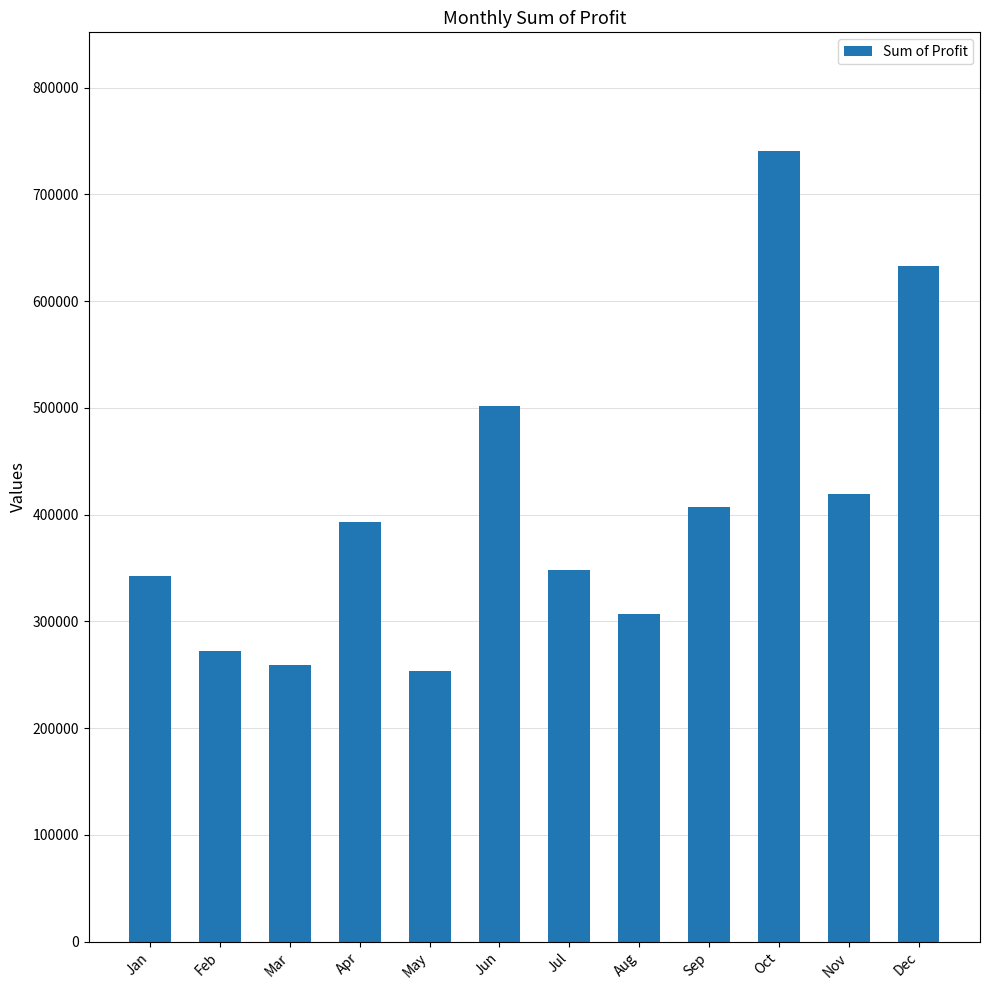

What is the sum of the values at May and Aug?

560428.1